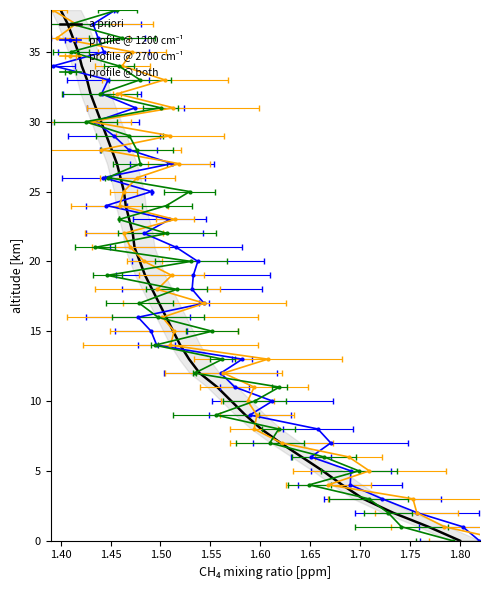

True or false: there are more than 2 points higher than both neighbors.

False